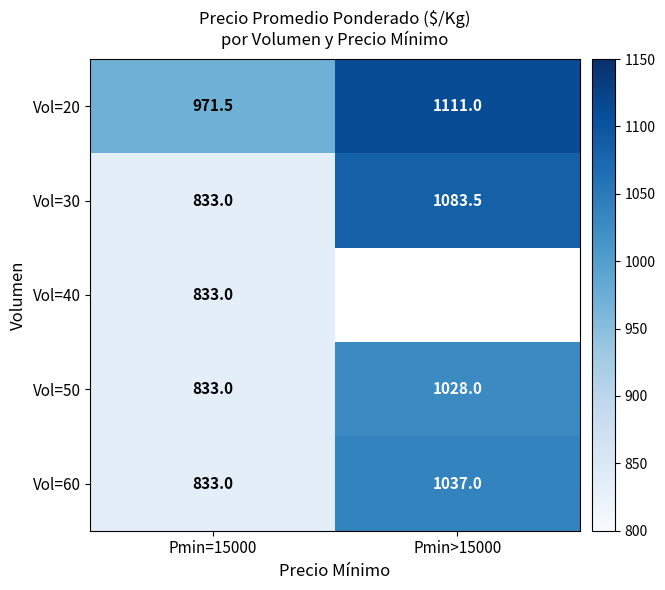

Which category has the highest value across all series?

Pmin>15000